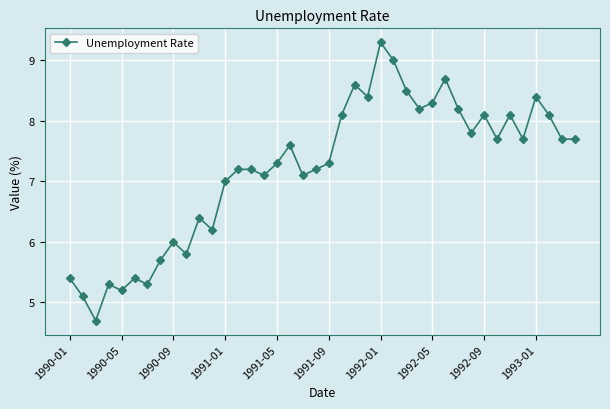

What is the smallest value displayed?

4.7